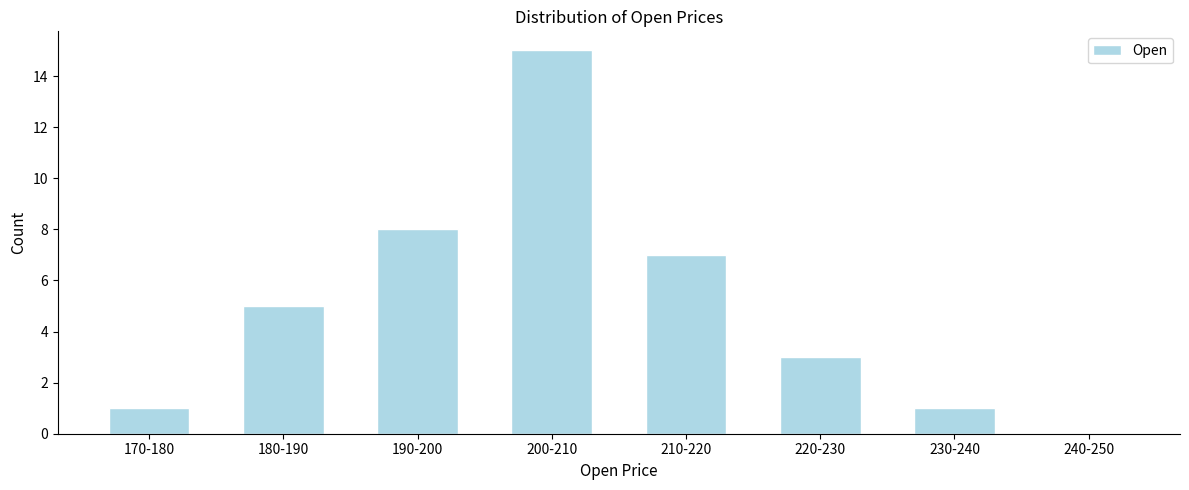

Reading left to right, extract all data points from this chart.

170-180=1	180-190=5	190-200=8	200-210=15	210-220=7	220-230=3	230-240=1	240-250=0